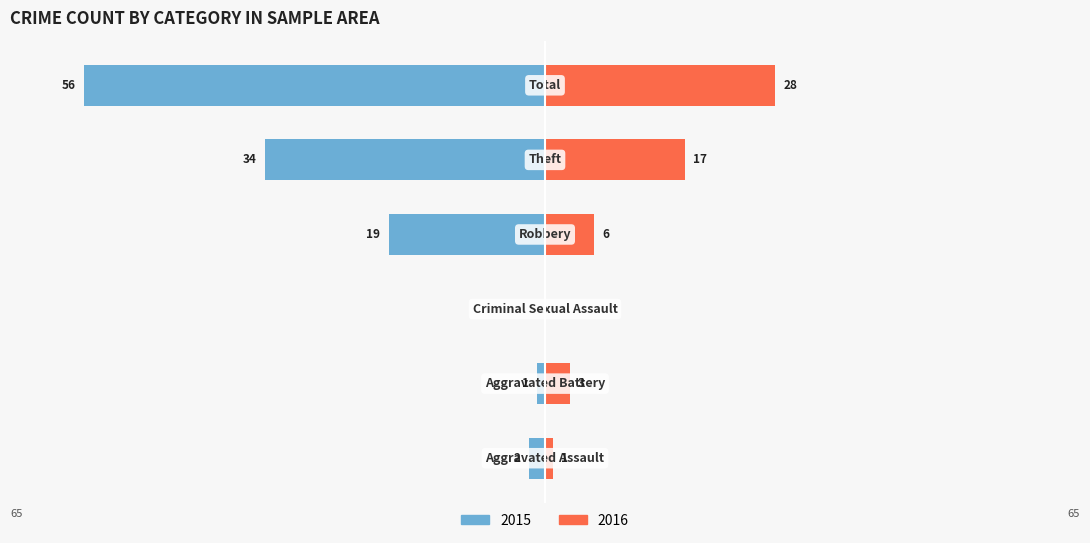

Between Aggravated Assault and Robbery, which series saw the biggest shift?

Left